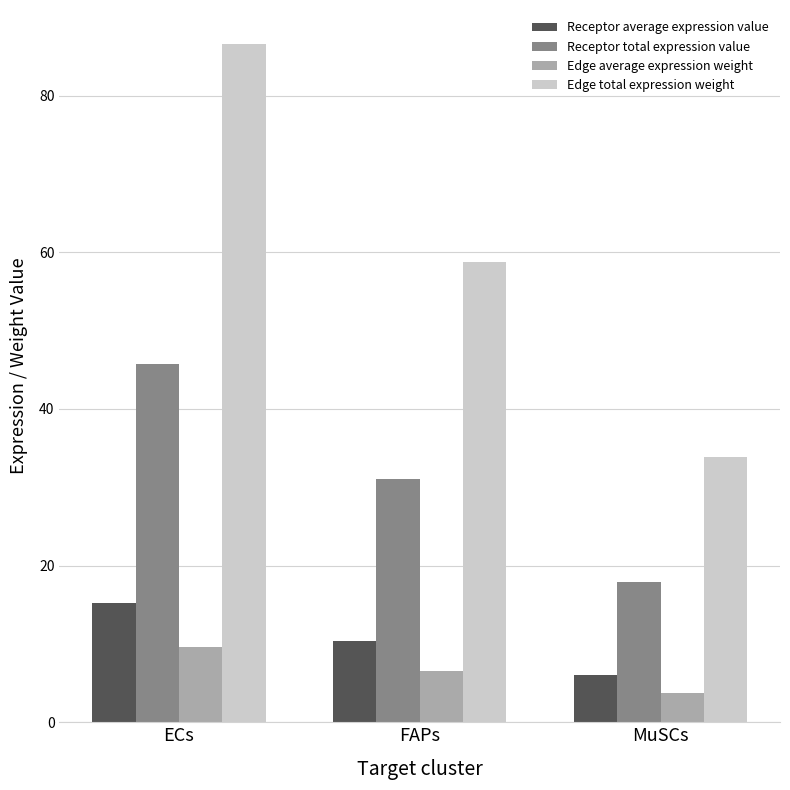

What is the lowest value of the Receptor total expression value series?

17.9